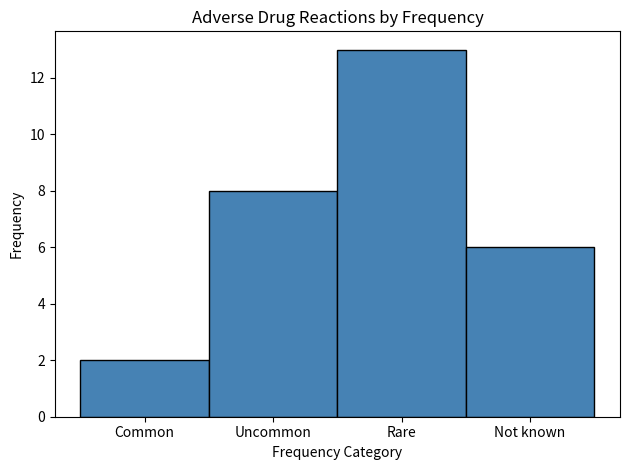

Reading left to right, list all the values displayed in this chart.

Common=2	Uncommon=8	Rare=13	Not known=6